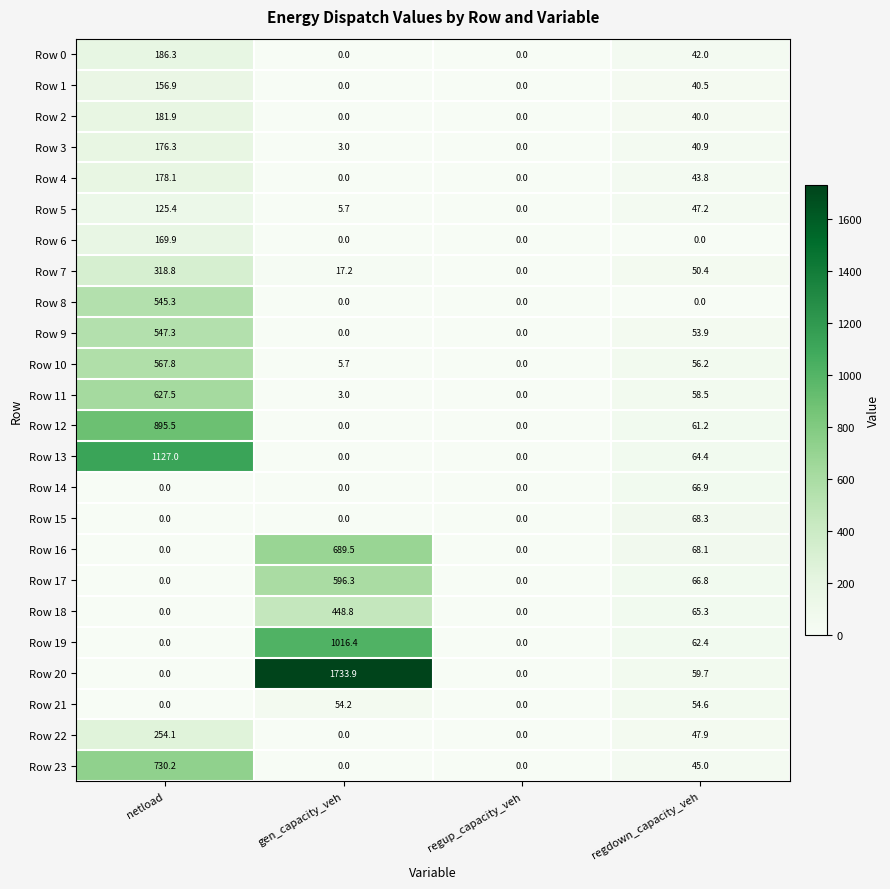

Between regup_capacity_veh and regdown_capacity_veh, which series saw the biggest shift?

Row 15